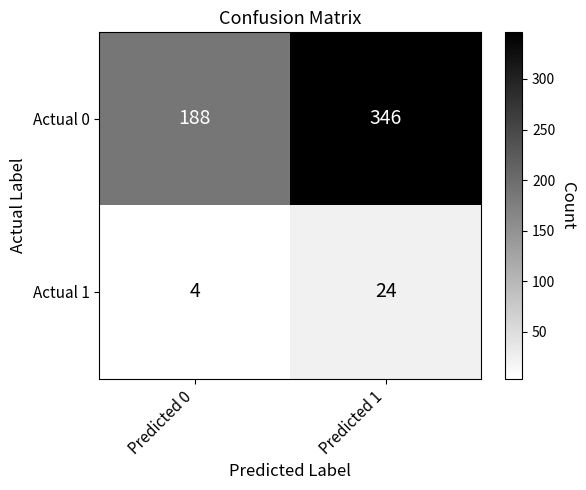

What is the minimum value for Actual 0?

188